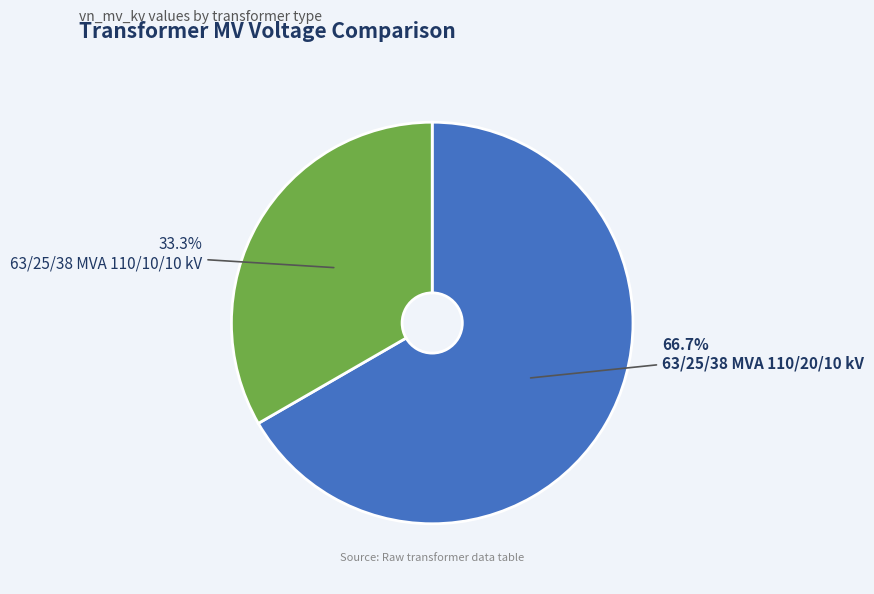

What is the largest slice in the pie chart?

63/25/38 MVA 110/20/10 kV